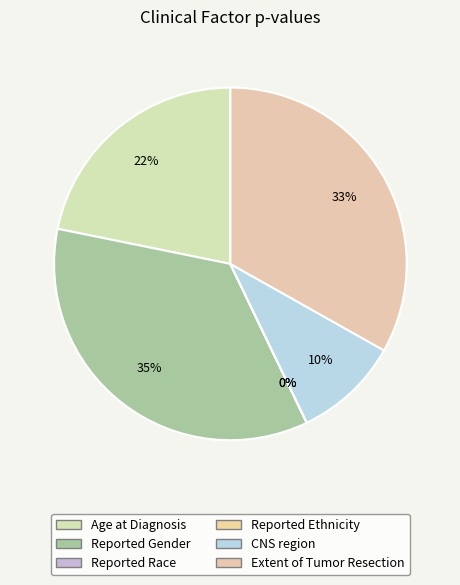

To the nearest percent, what is the average slice percentage?

17%